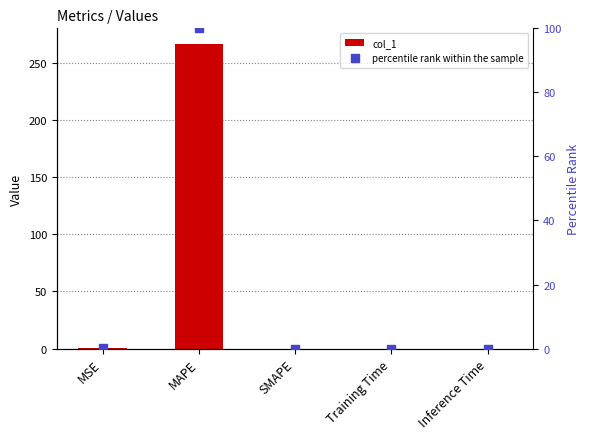

At how many categories does at least one series exceed 245?

1